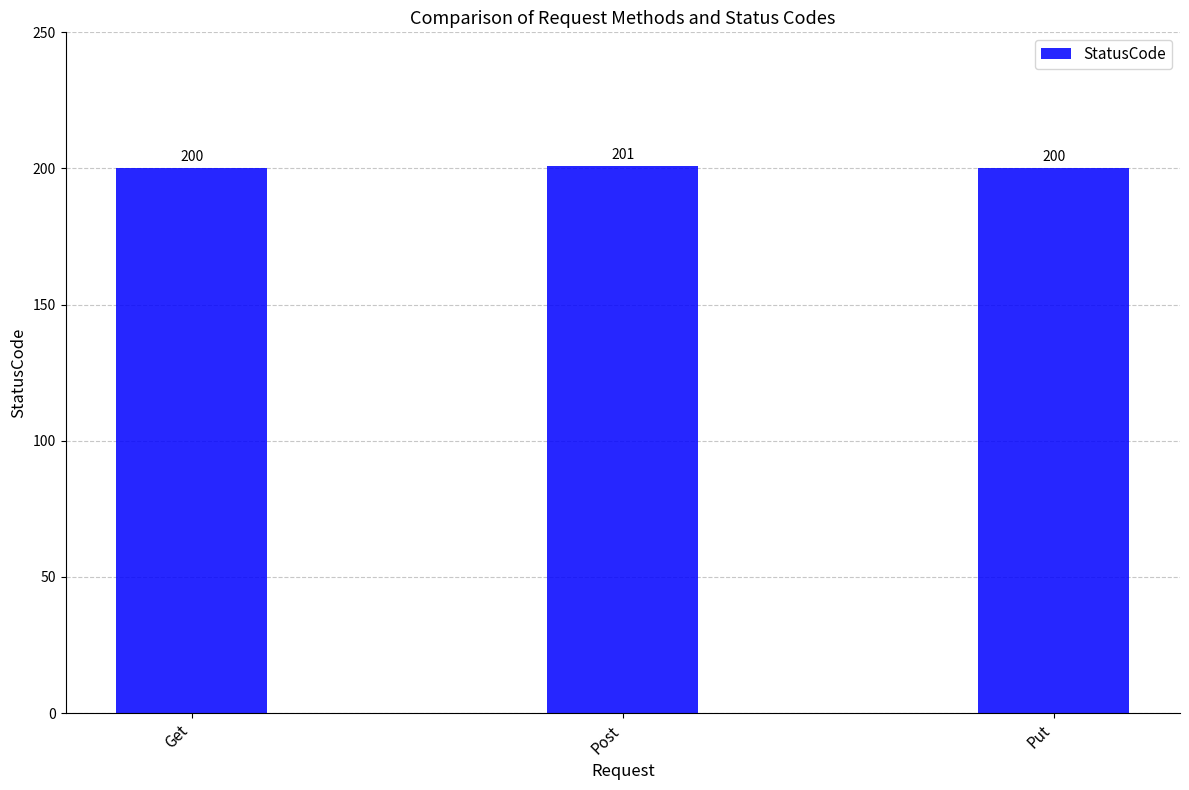

What is the ratio of the value at Put to the value at Get?

1.0